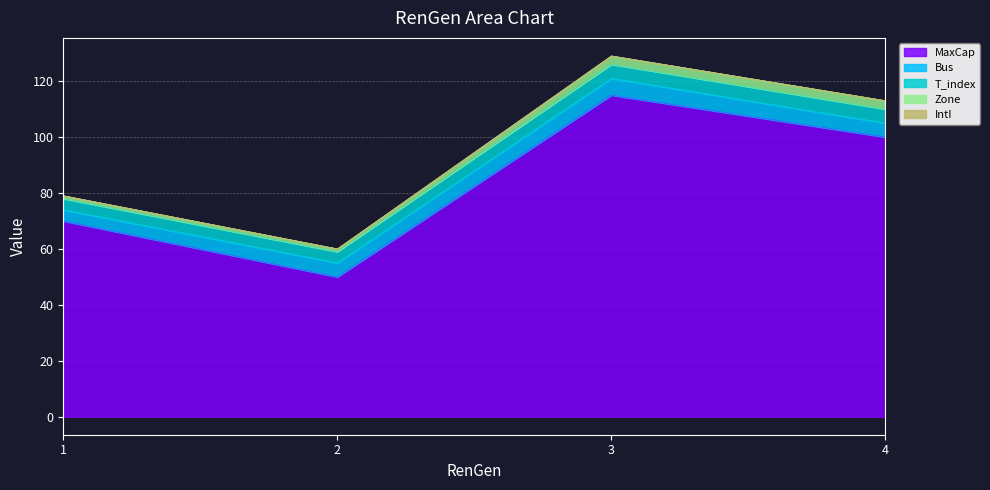

What is the total value across all series at 4?

113